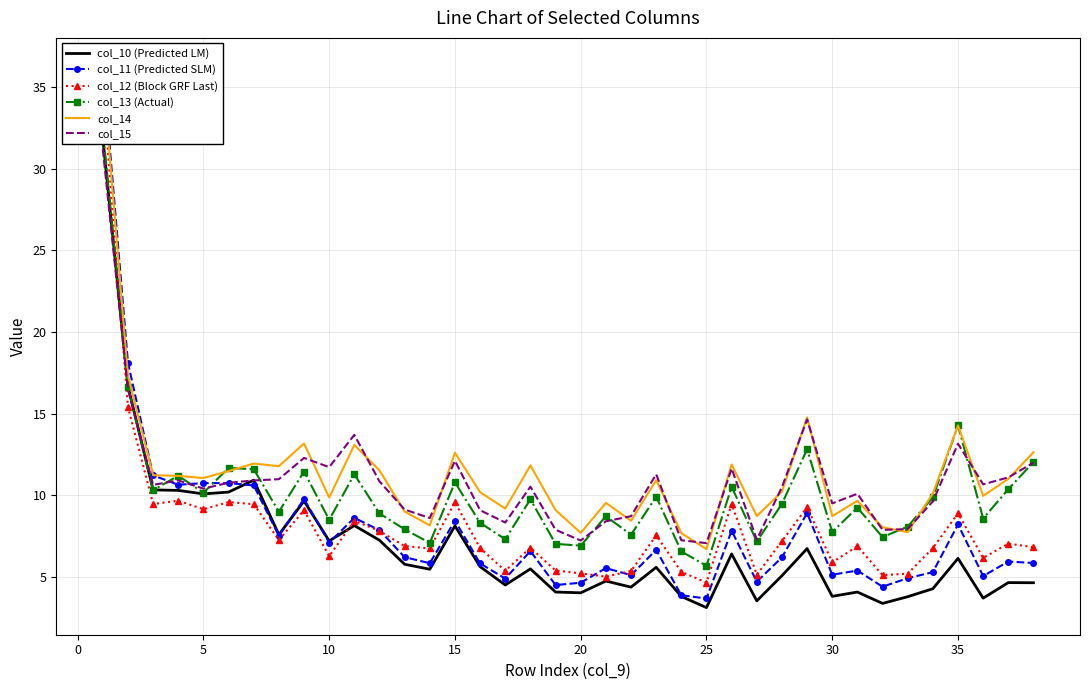

Which series has the largest total across all categories?

col_14